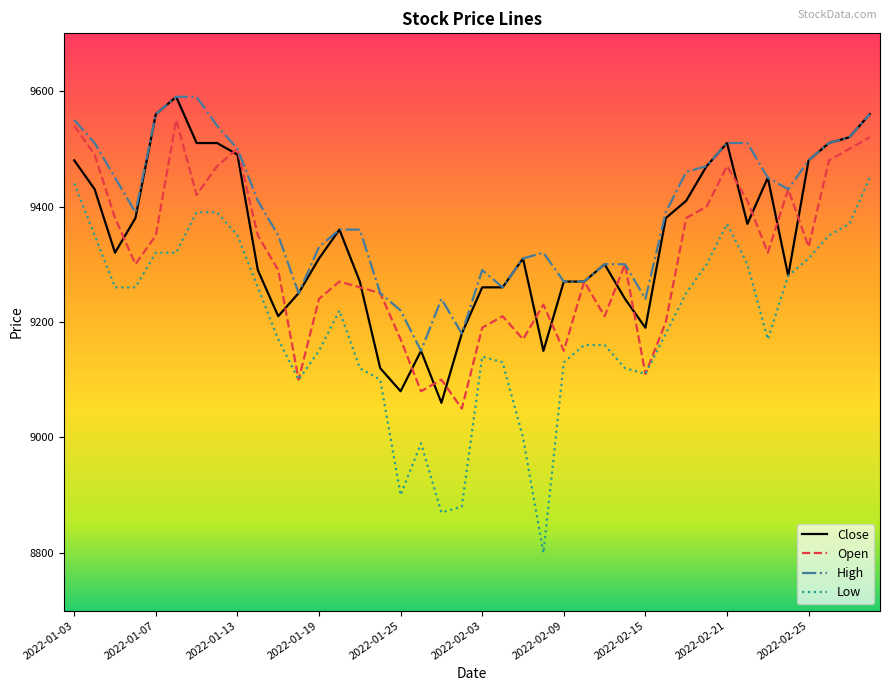

What is the sum of all Close values?

373740